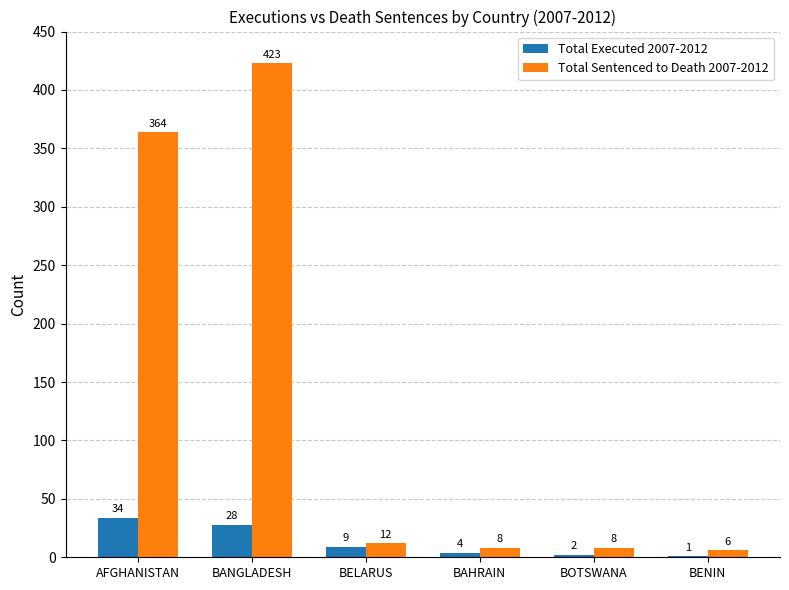

What is the sum of all Total Sentenced to Death 2007-2012 values?

821